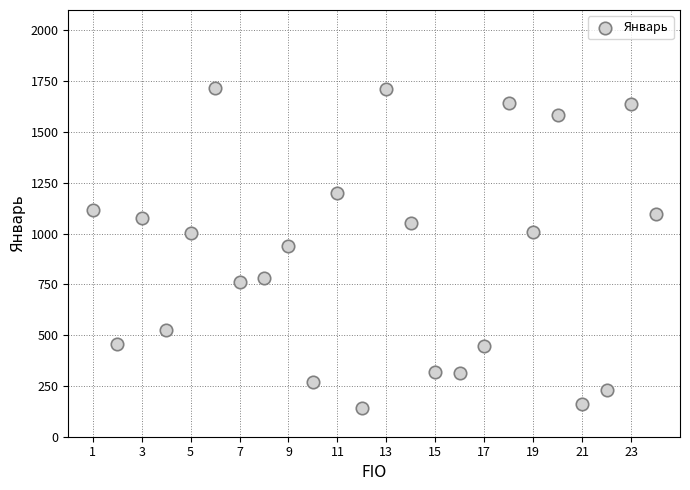

What is the range of X values (max minus min)?

23